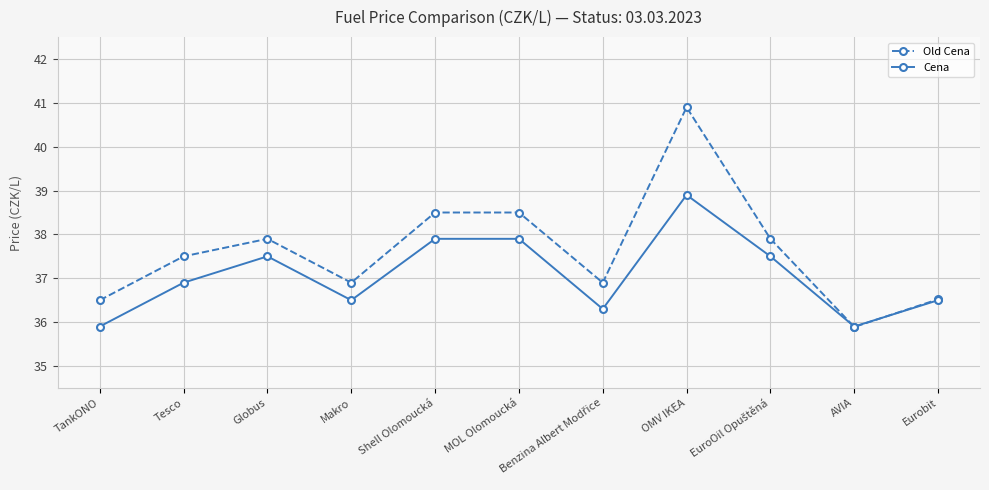

What is the difference between the highest and lowest values at Tesco?

0.6